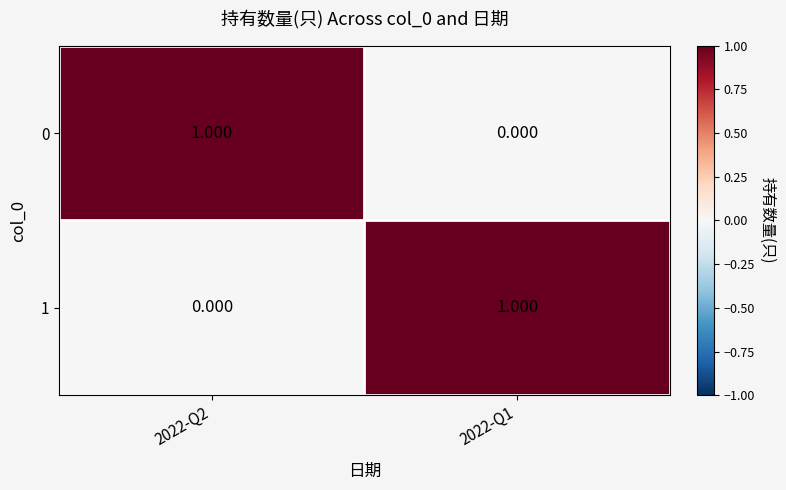

Is the value of 1 at 2022-Q2 greater than the value of 0 at 2022-Q2?

No